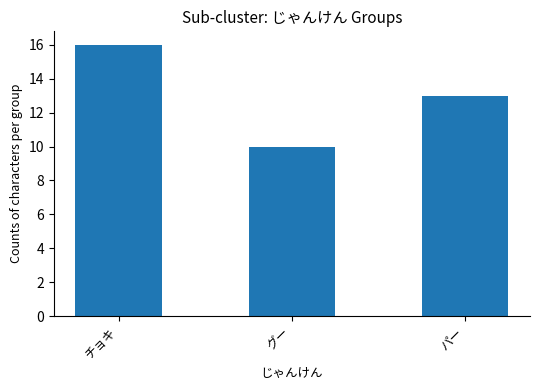

What is the label of the 2nd bar from the left?

グー